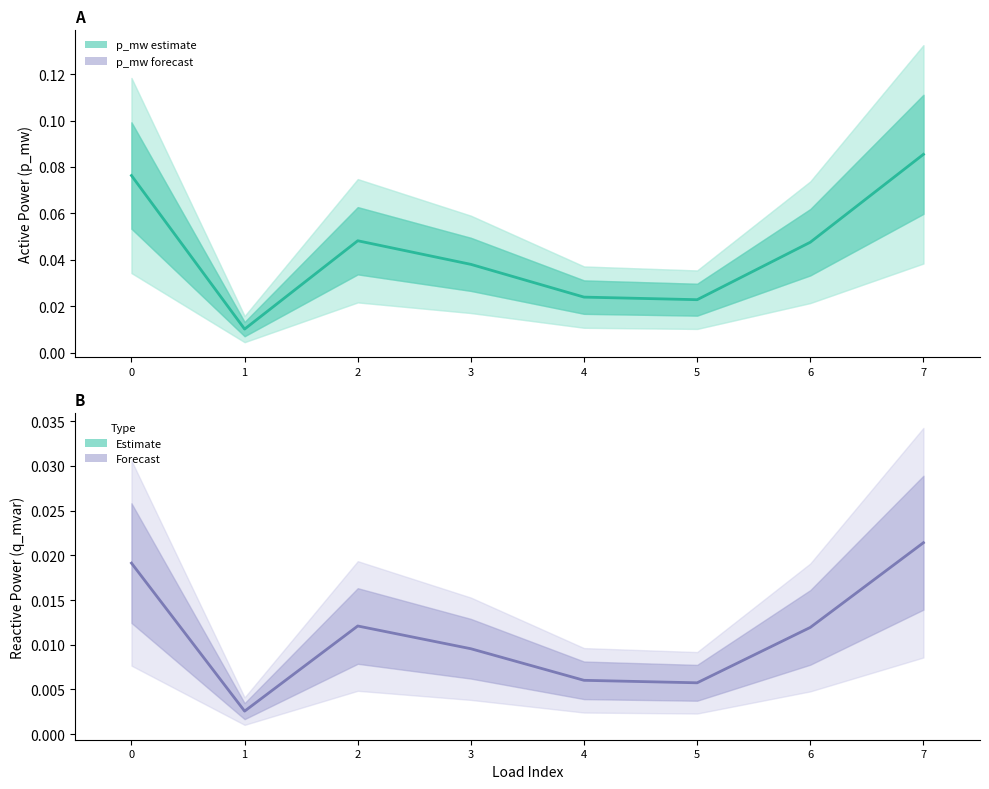

Is this an area chart (filled region under the line)?

No